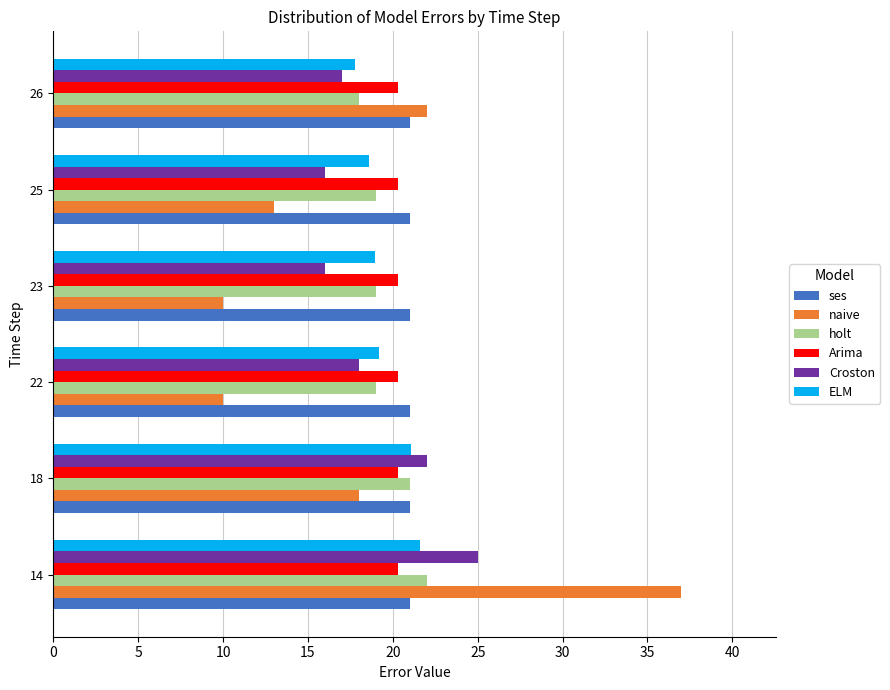

The value of Arima at 18 is 5.8. True or false?

False